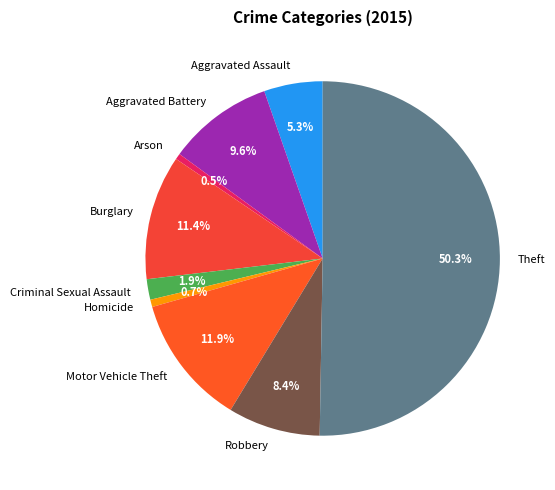

Does Criminal Sexual Assault account for over 50% of the chart?

No